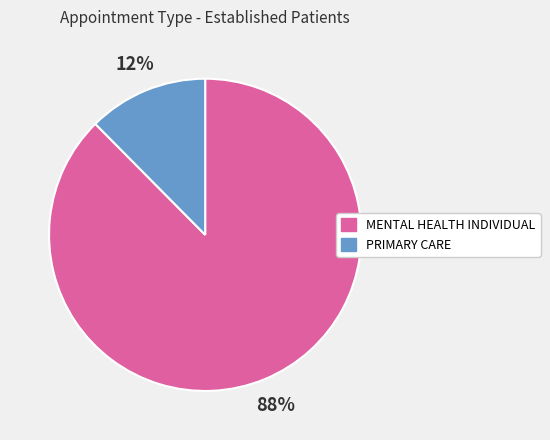

What percentage is the MENTAL HEALTH INDIVIDUAL slice, to the nearest percent?

88%